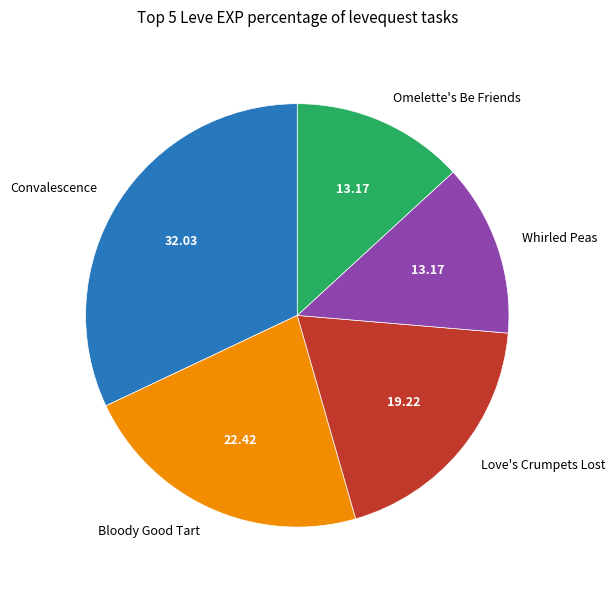

Is there a majority slice in this chart?

No